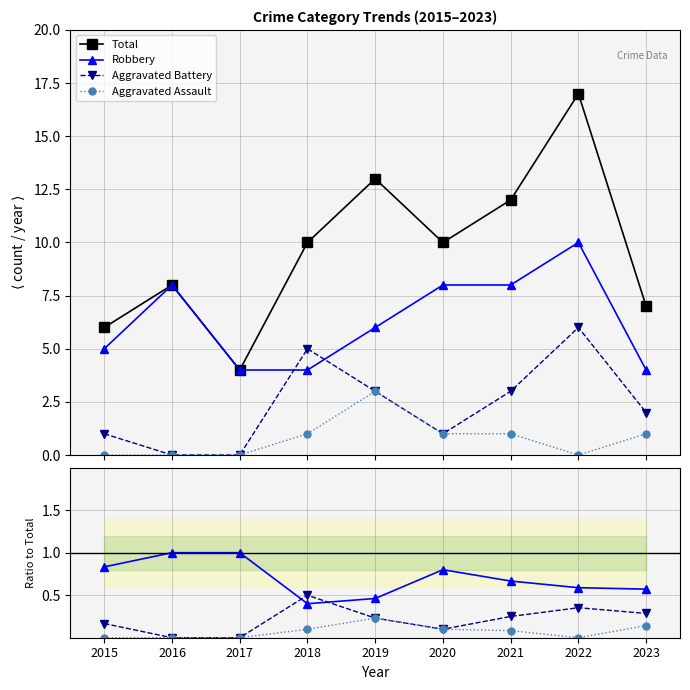

At which category is the sum across all series the highest?

2022